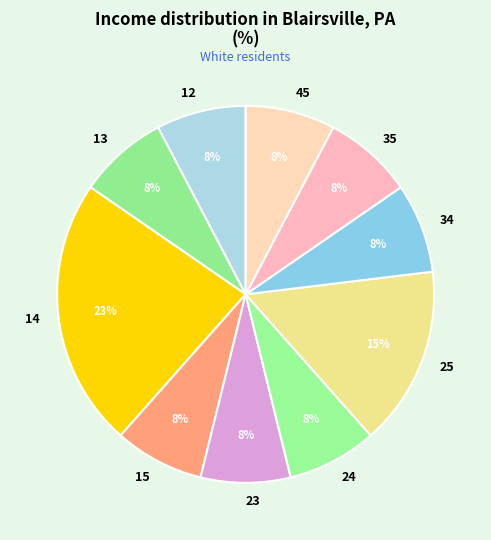

Count the number of slices in the pie.

10